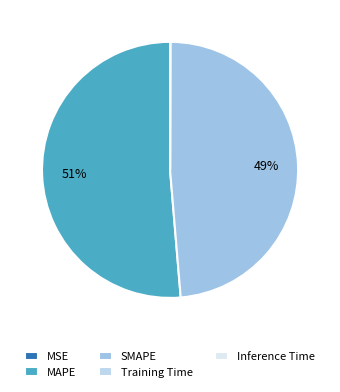

What is the largest slice in the pie chart?

MAPE